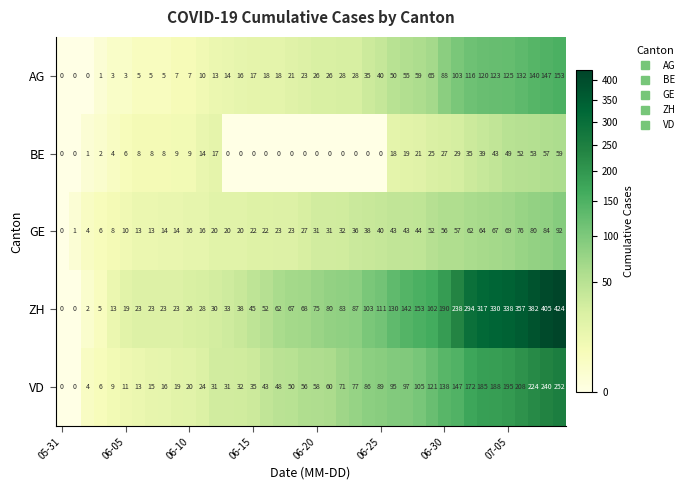

Count the number of categories in the chart.

40